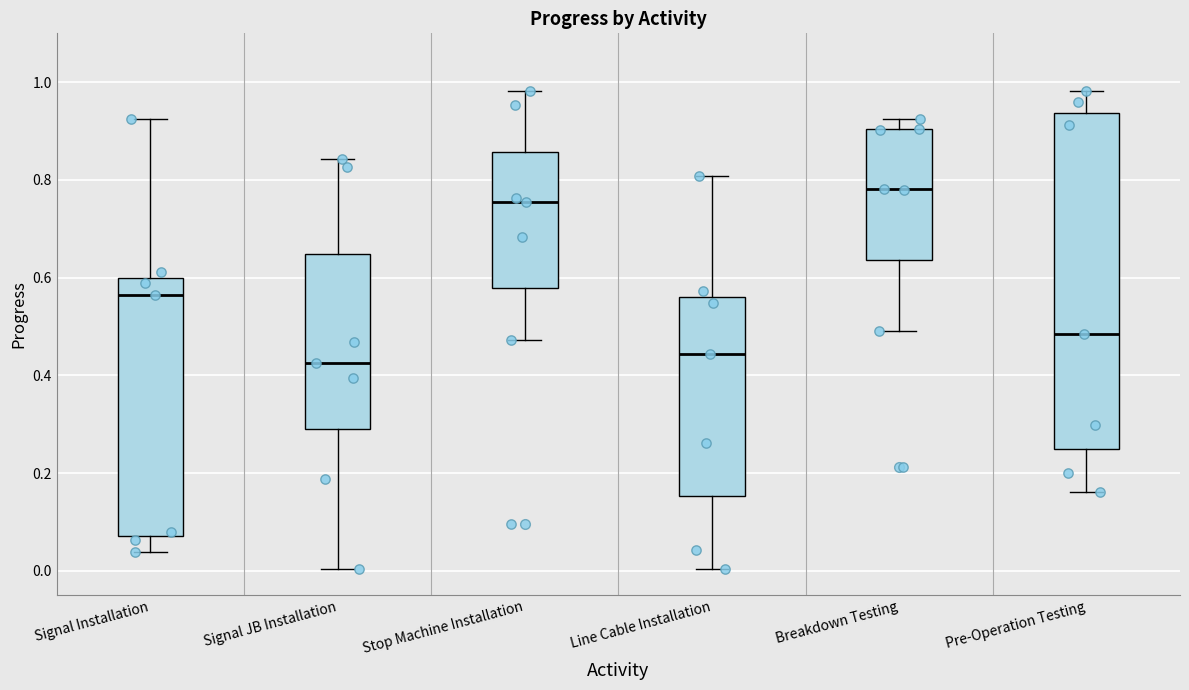

Comparing the boxes themselves (not the whiskers), which one is the tallest?

Pre-Operation Testing